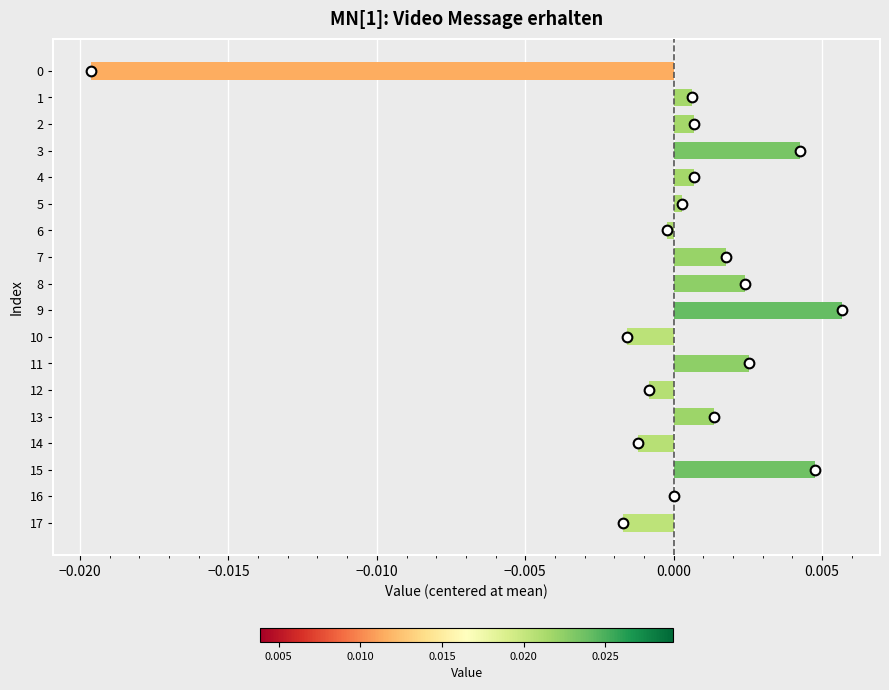

True or false: the data shows -0.0 at 6.

True